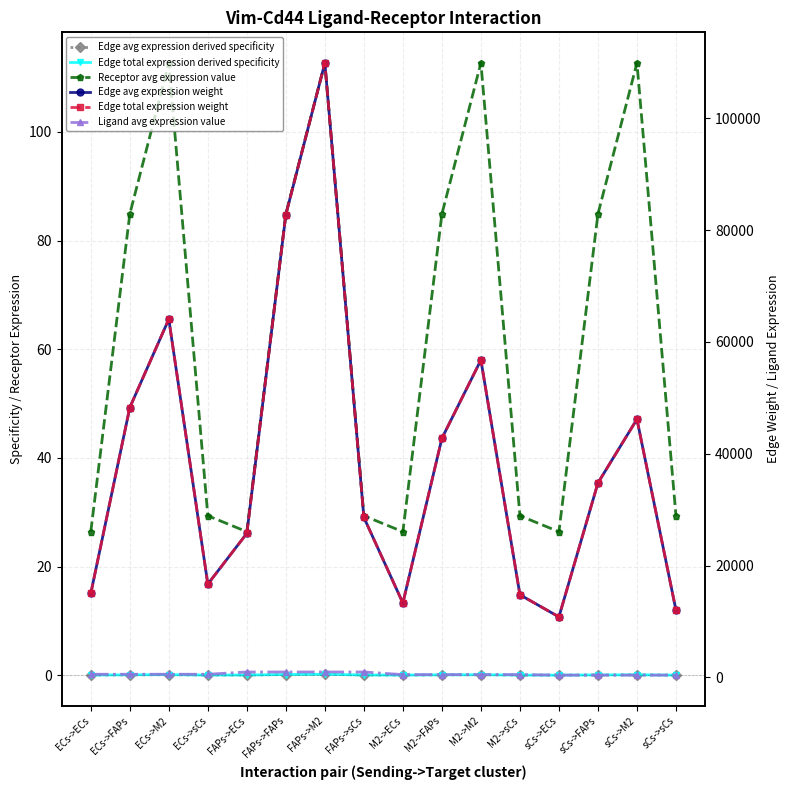

At which category does the chart reach its minimum across all series?

sCs->ECs